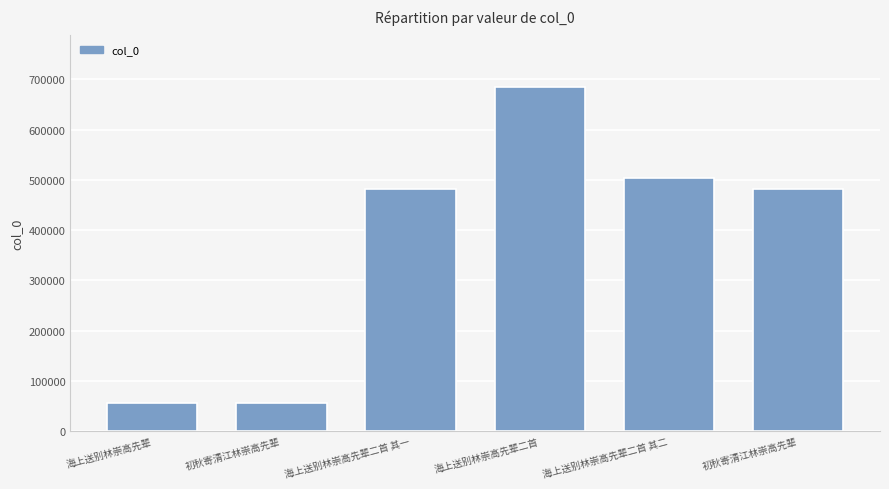

At which label is the value closest to 370593?

初秋寄清江林崇高先辈